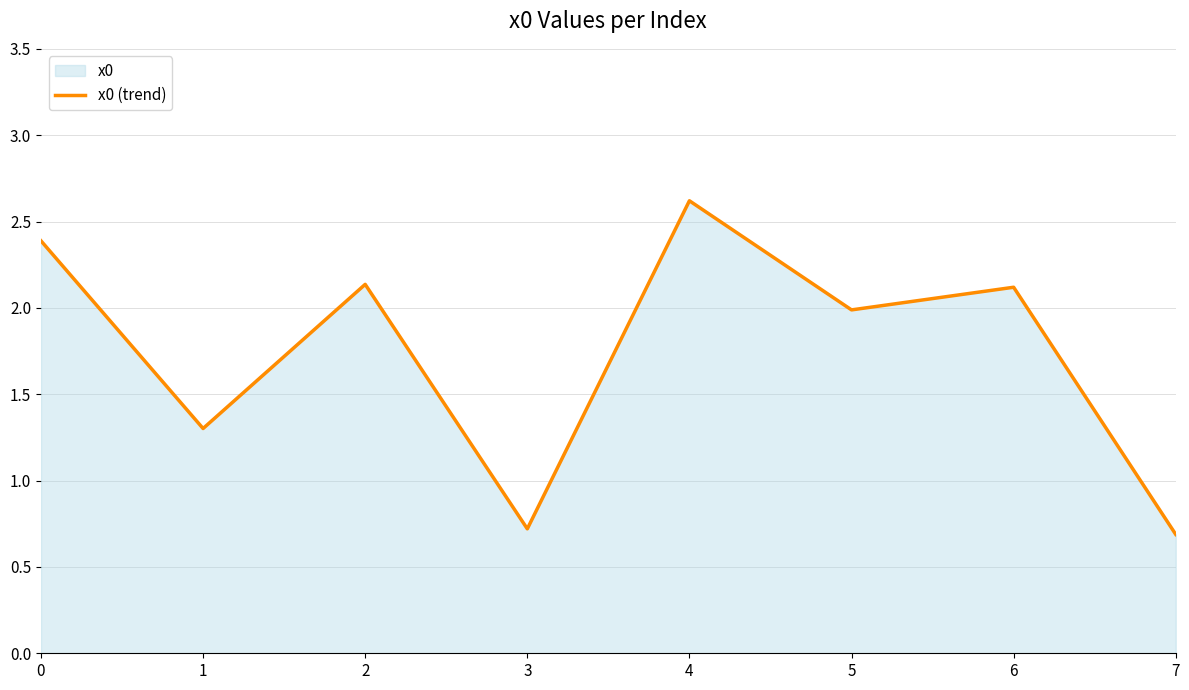

What is the minimum value shown in the chart?

0.7